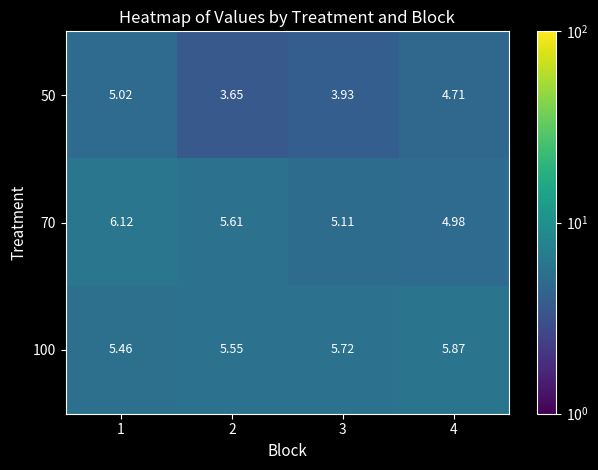

Which series has the largest total across all categories?

100